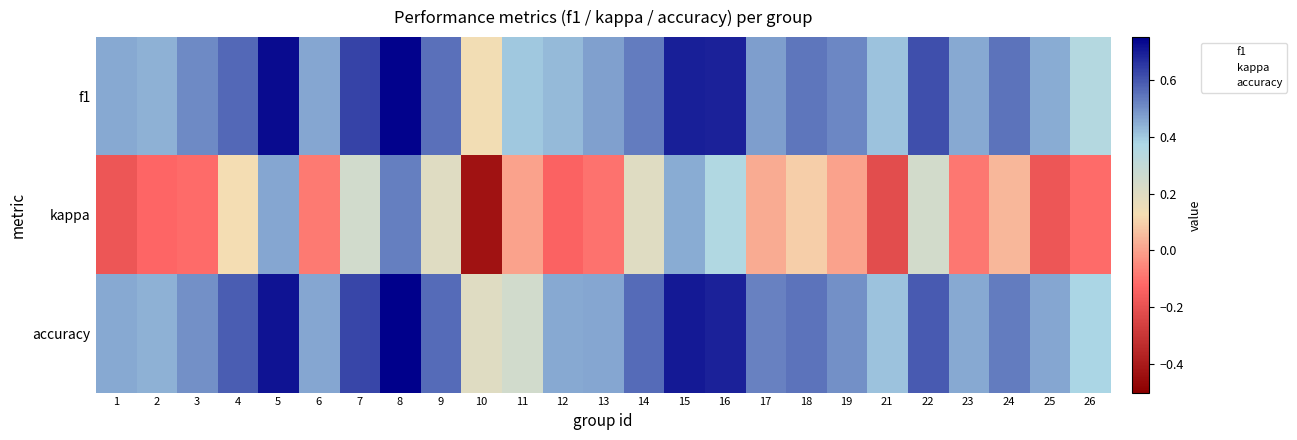

Reading left to right, list all the values displayed in this chart.

f1: 1=0.5	2=0.4	3=0.5	4=0.6	5=0.7	6=0.5	7=0.6	8=0.7	9=0.6	10=0.1	11=0.4	12=0.4	13=0.5	14=0.5	15=0.7	16=0.7	17=0.5	18=0.5	19=0.5	21=0.4	22=0.6	23=0.5	24=0.5	25=0.4	26=0.3
kappa: 1=-0.2	2=-0.1	3=-0.1	4=0.1	5=0.5	6=-0.1	7=0.2	8=0.5	9=0.2	10=-0.4	11=0.0	12=-0.1	13=-0.1	14=0.2	15=0.5	16=0.4	17=0.0	18=0.1	19=0.0	21=-0.2	22=0.2	23=-0.1	24=0.0	25=-0.2	26=-0.1
accuracy: 1=0.5	2=0.4	3=0.5	4=0.6	5=0.7	6=0.5	7=0.6	8=0.8	9=0.6	10=0.2	11=0.2	12=0.5	13=0.5	14=0.6	15=0.7	16=0.7	17=0.5	18=0.5	19=0.5	21=0.4	22=0.6	23=0.5	24=0.5	25=0.5	26=0.4